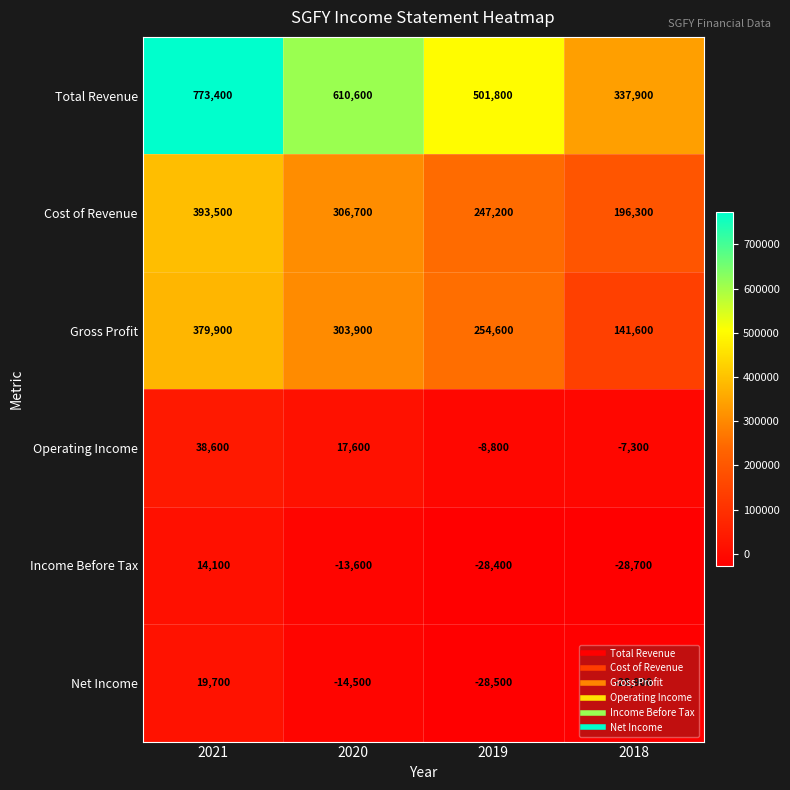

What is the sum of all Operating Income values?

40100